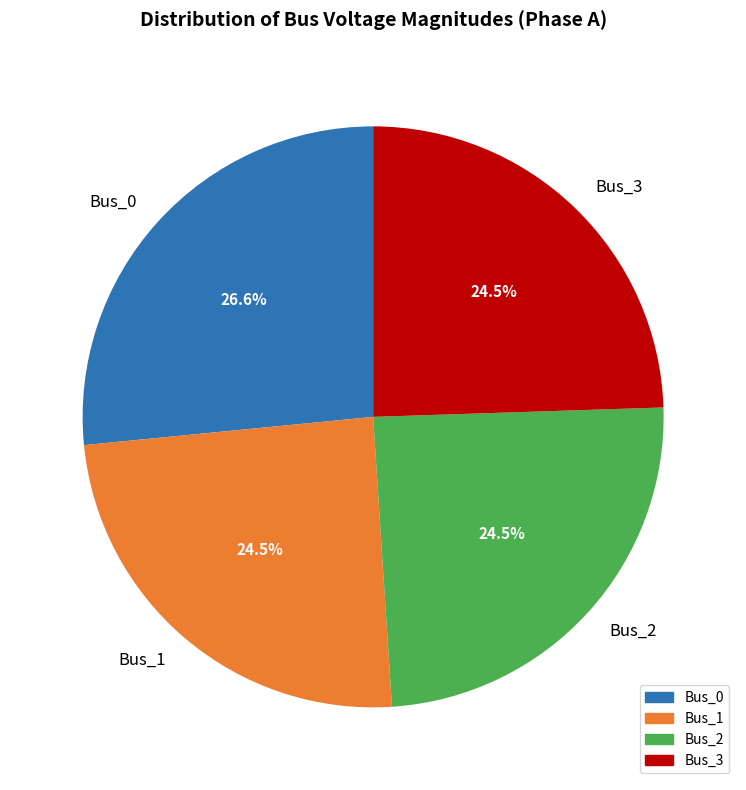

Count the number of slices in the pie.

4